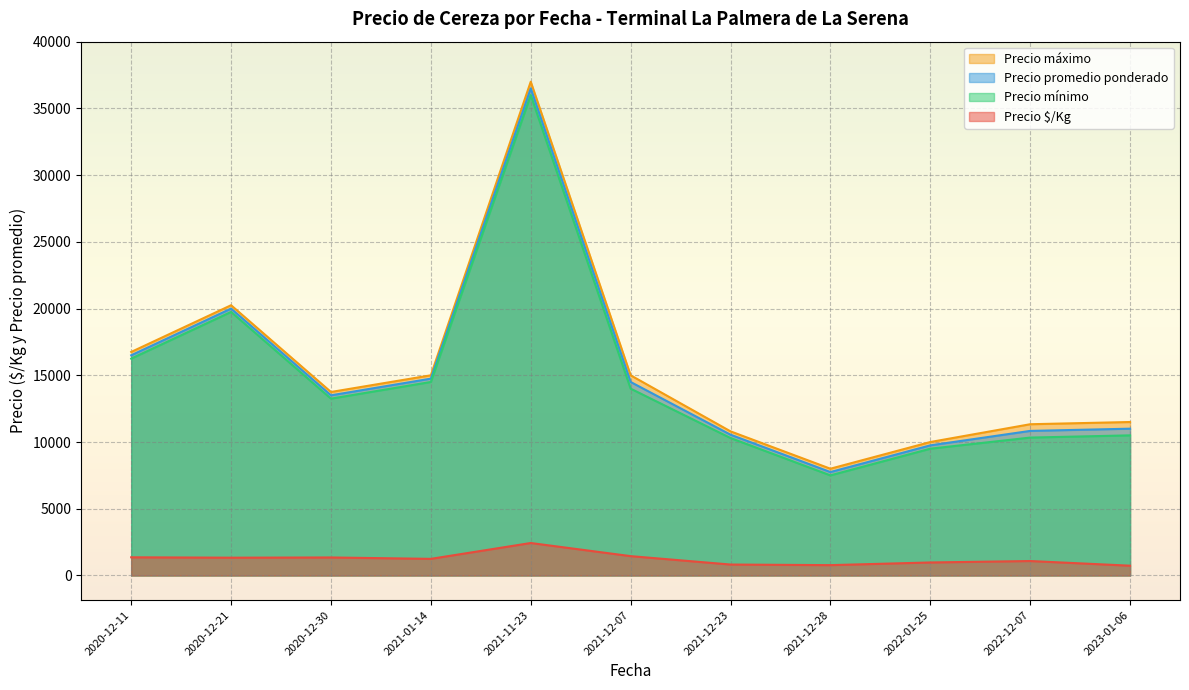

At which label is Precio mínimo closest to 21750?

2020-12-21